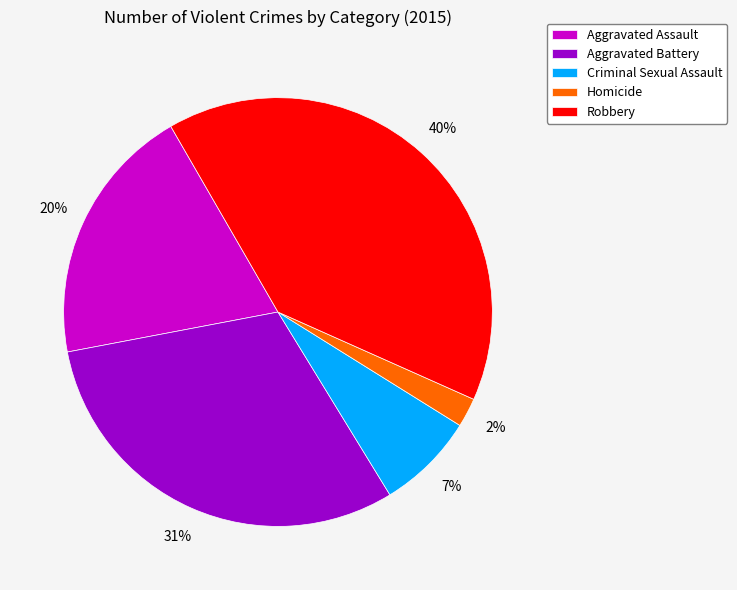

Rank the categories by value from highest to lowest.

Robbery, Aggravated Battery, Aggravated Assault, Criminal Sexual Assault, Homicide